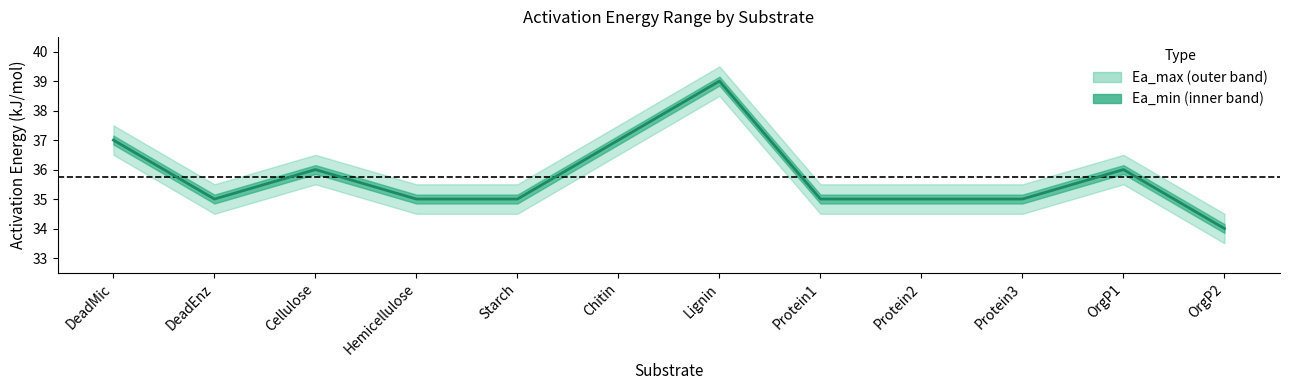

At which label does the data first exceed 35?

DeadMic